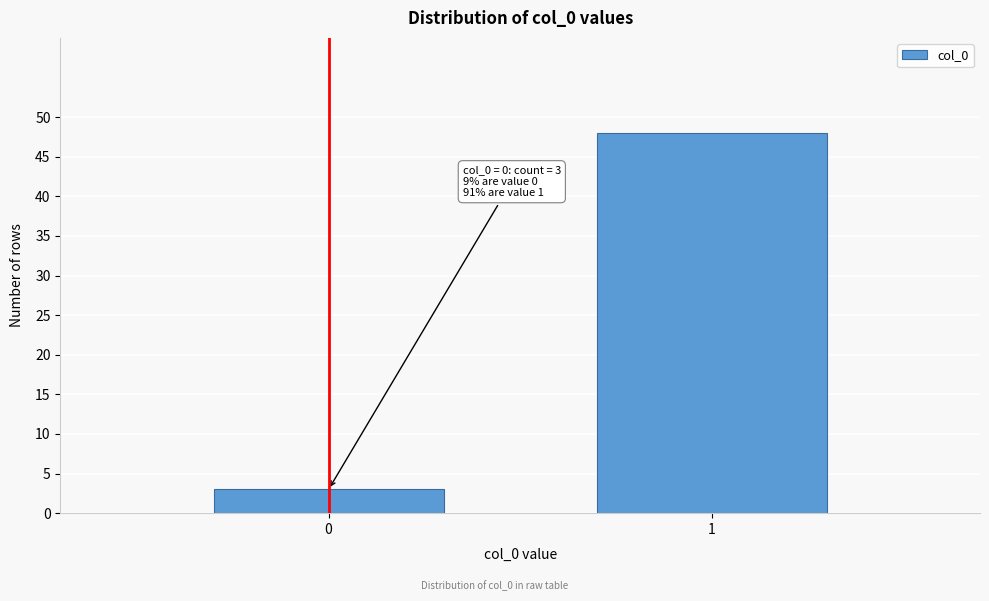

Reading left to right, list all the values displayed in this chart.

0=3	1=48